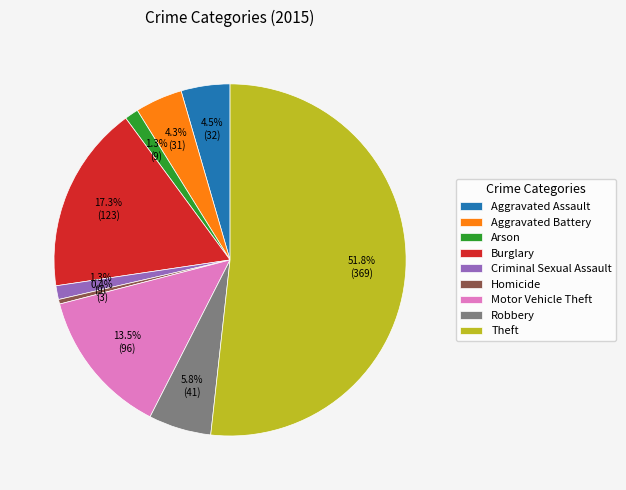

Is Burglary the majority of the pie?

No